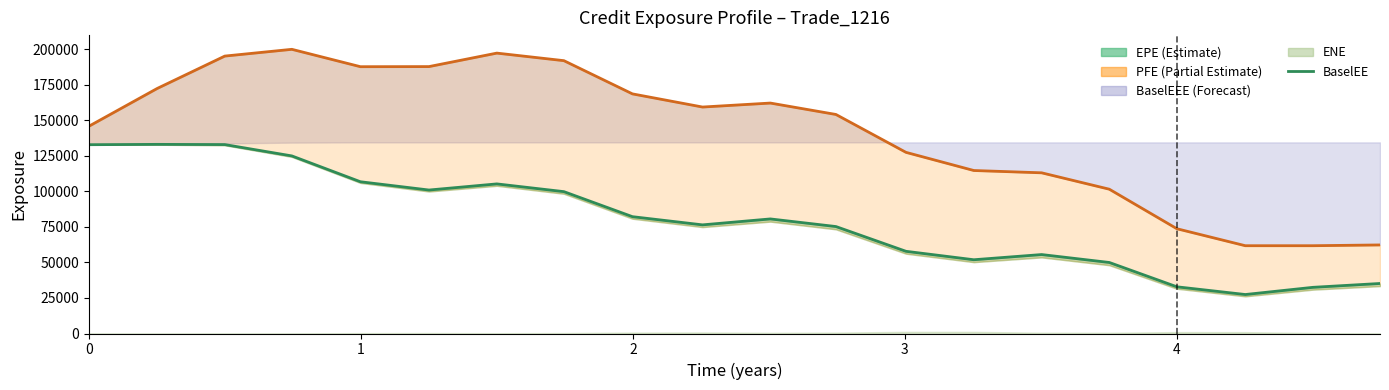

What is the sum of all BaselEE values?

1595426.8